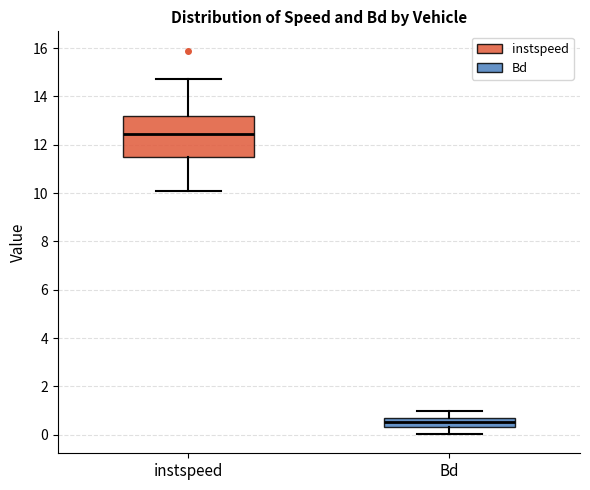

Where is the upper edge of the box for Bd on the y-axis? The values are not printed on the chart, so give them approximately, as read against the axis.

0.8